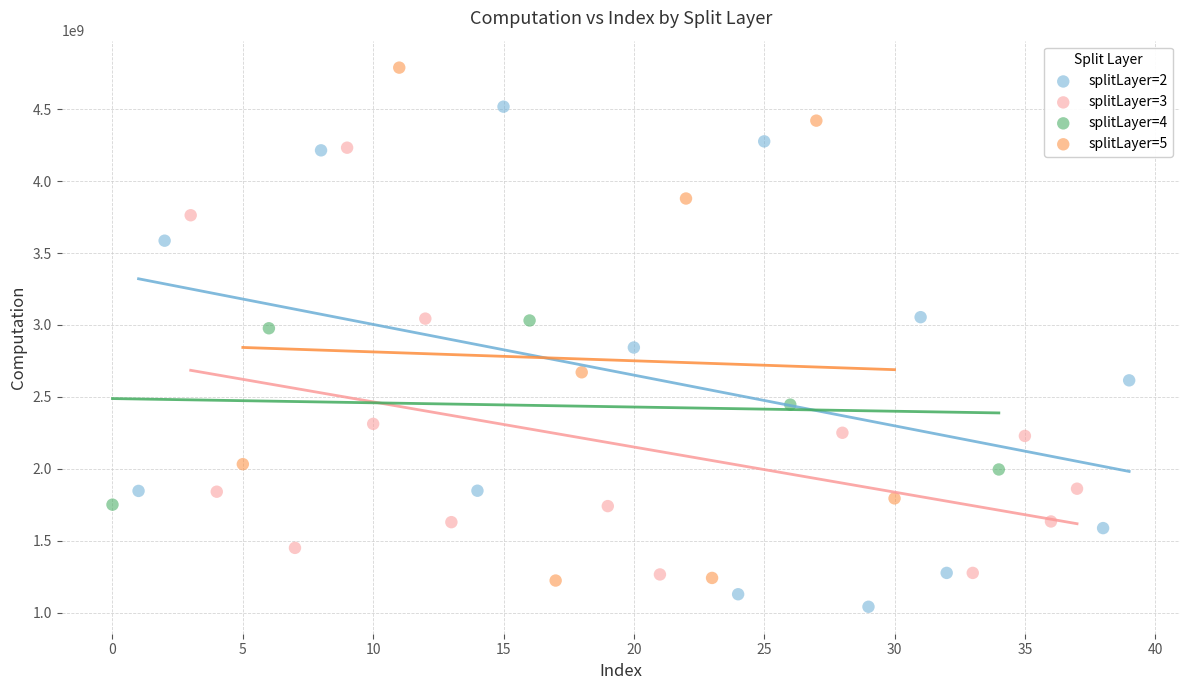

Which series has the largest Y range (max minus min)?

splitLayer=5